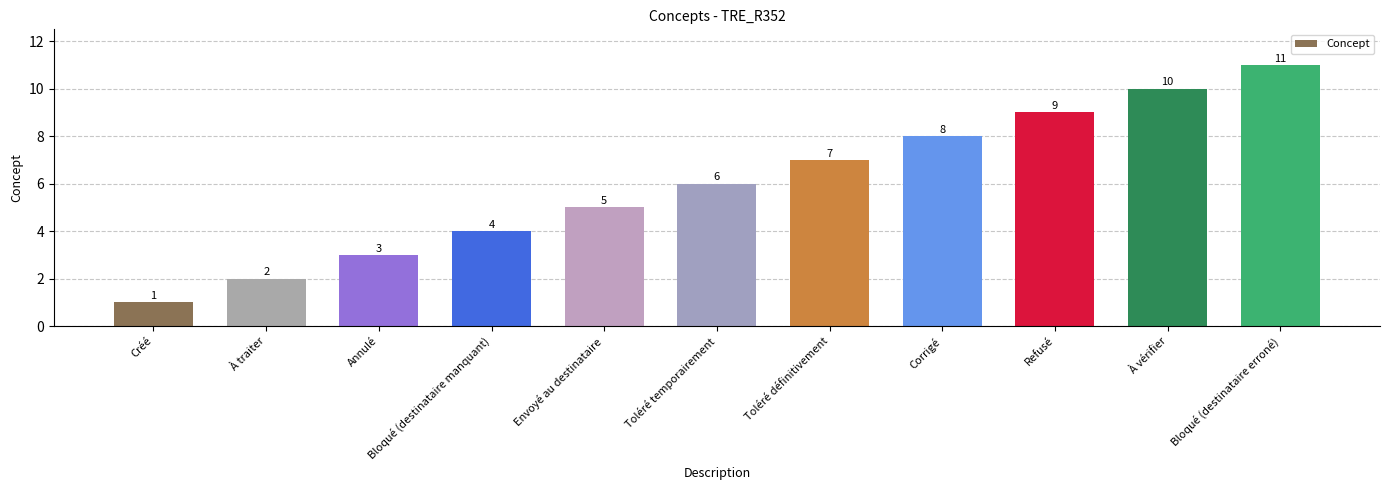

Count the values in the range 3 to 9.

7